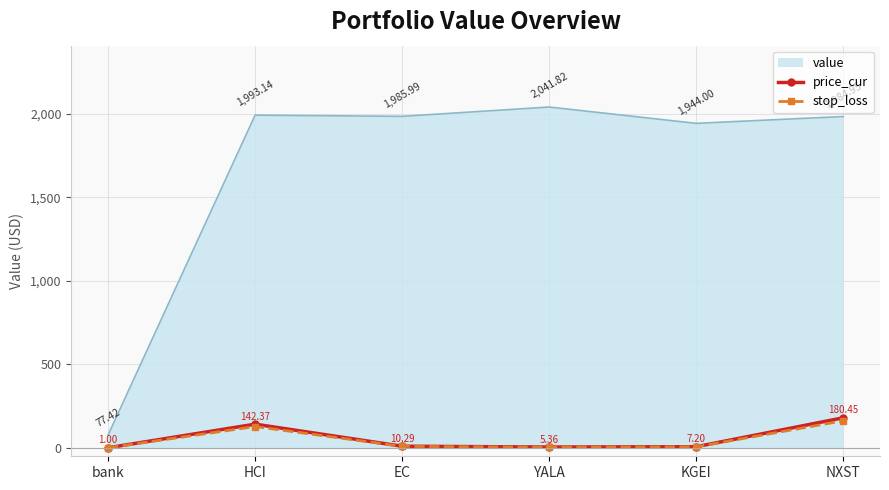

At which label does value reach its minimum?

bank